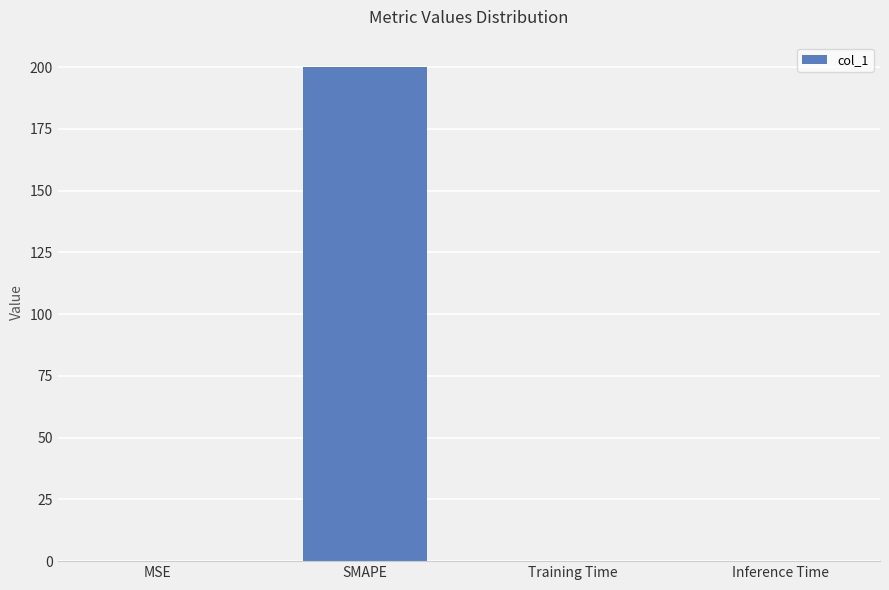

What is the difference between the values at MSE and SMAPE?

200.0